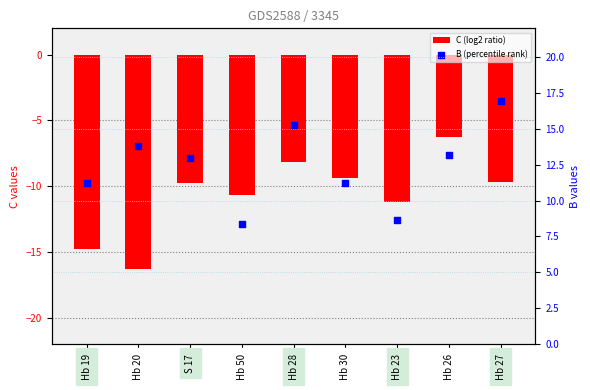

Which series reaches the maximum Y coordinate?

B (percentile rank)